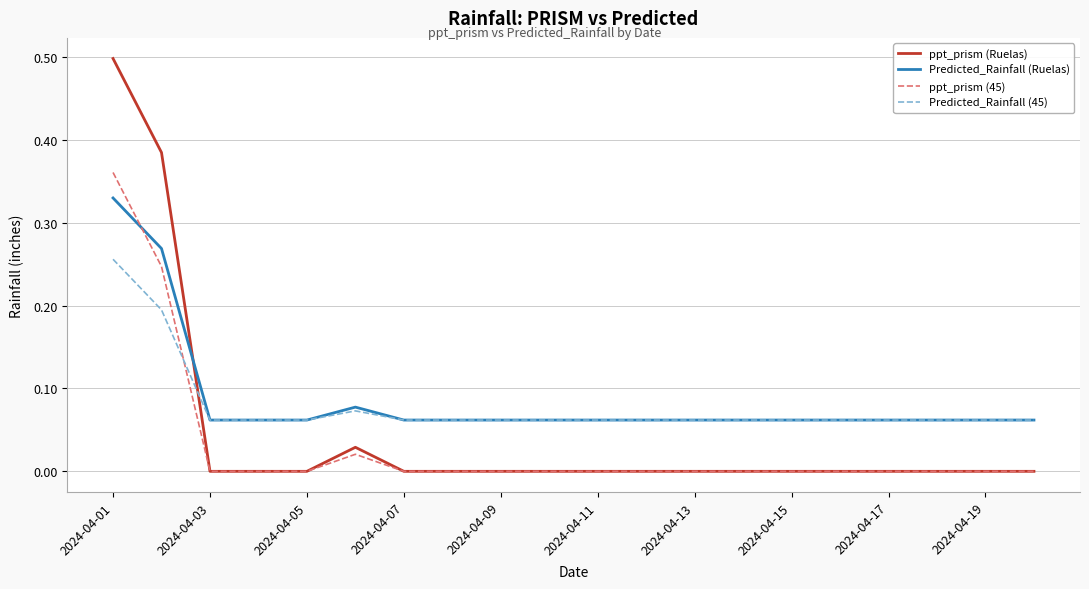

What is the greatest value displayed?

0.5